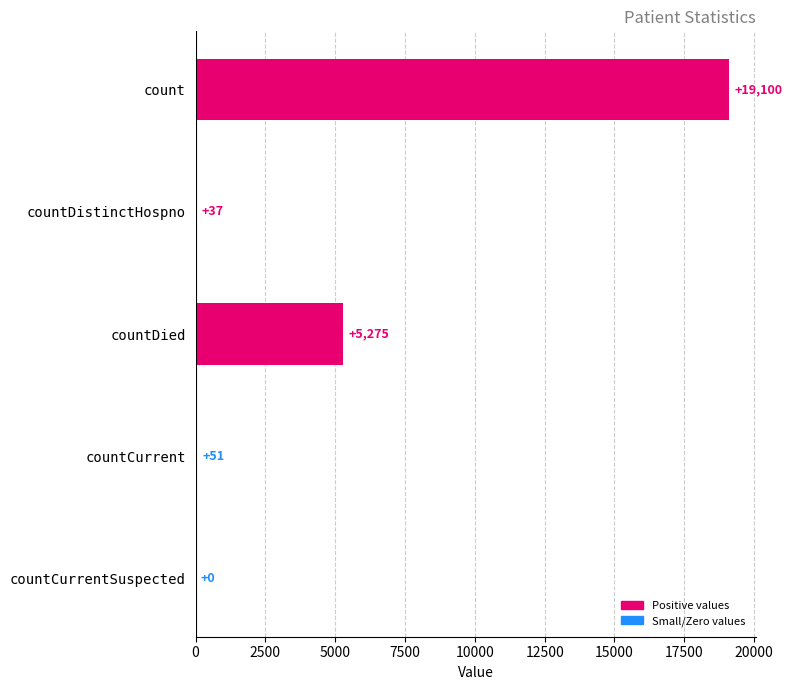

How many positive values are there?

4